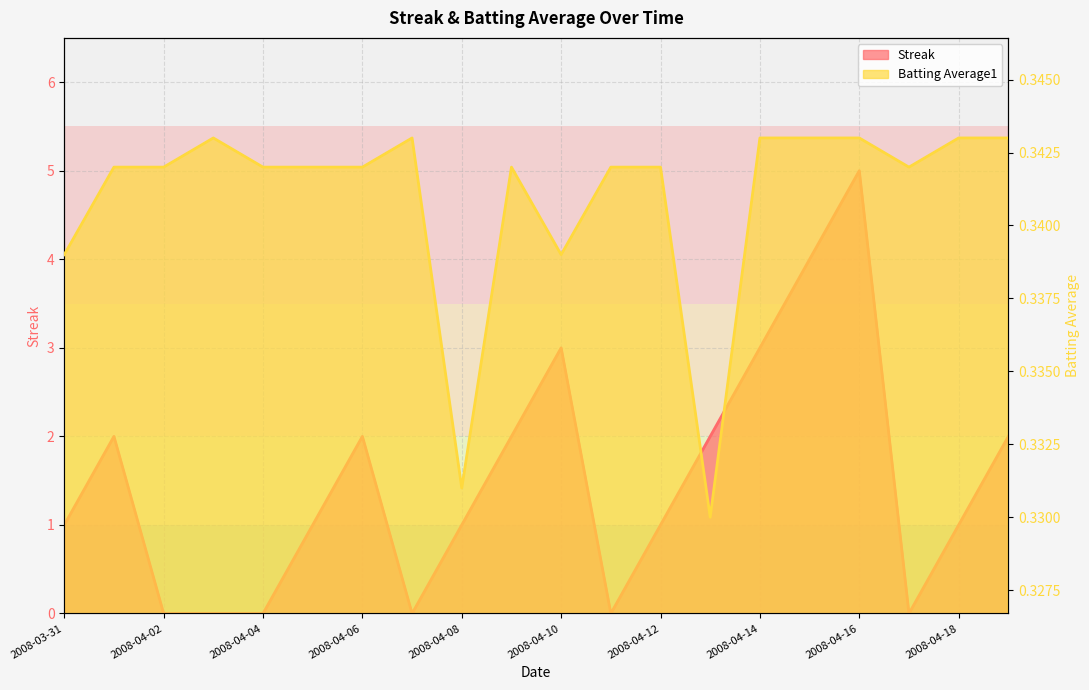

At which label is Streak closest to 2?

2008-04-01